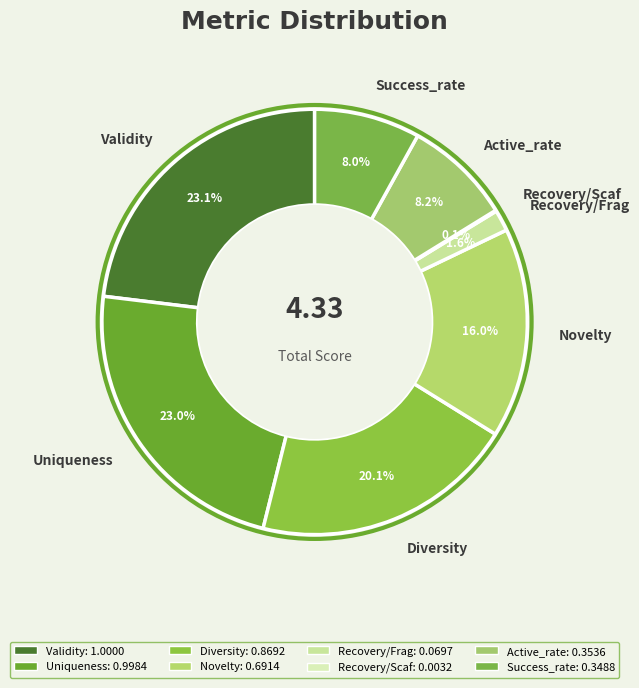

True or false: Novelty accounts for 16% of the total.

True